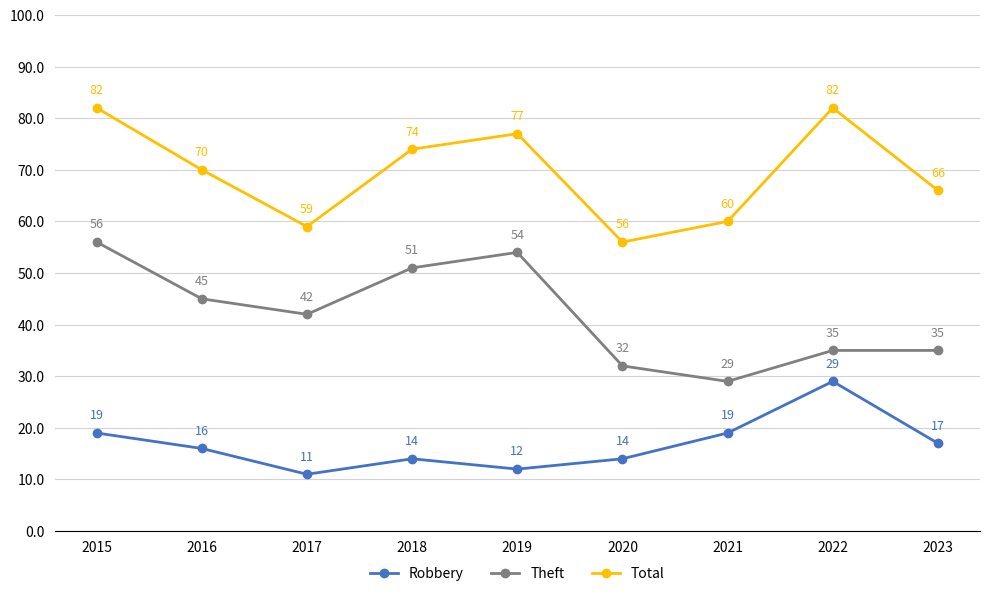

At which label does Theft first exceed 42?

2015